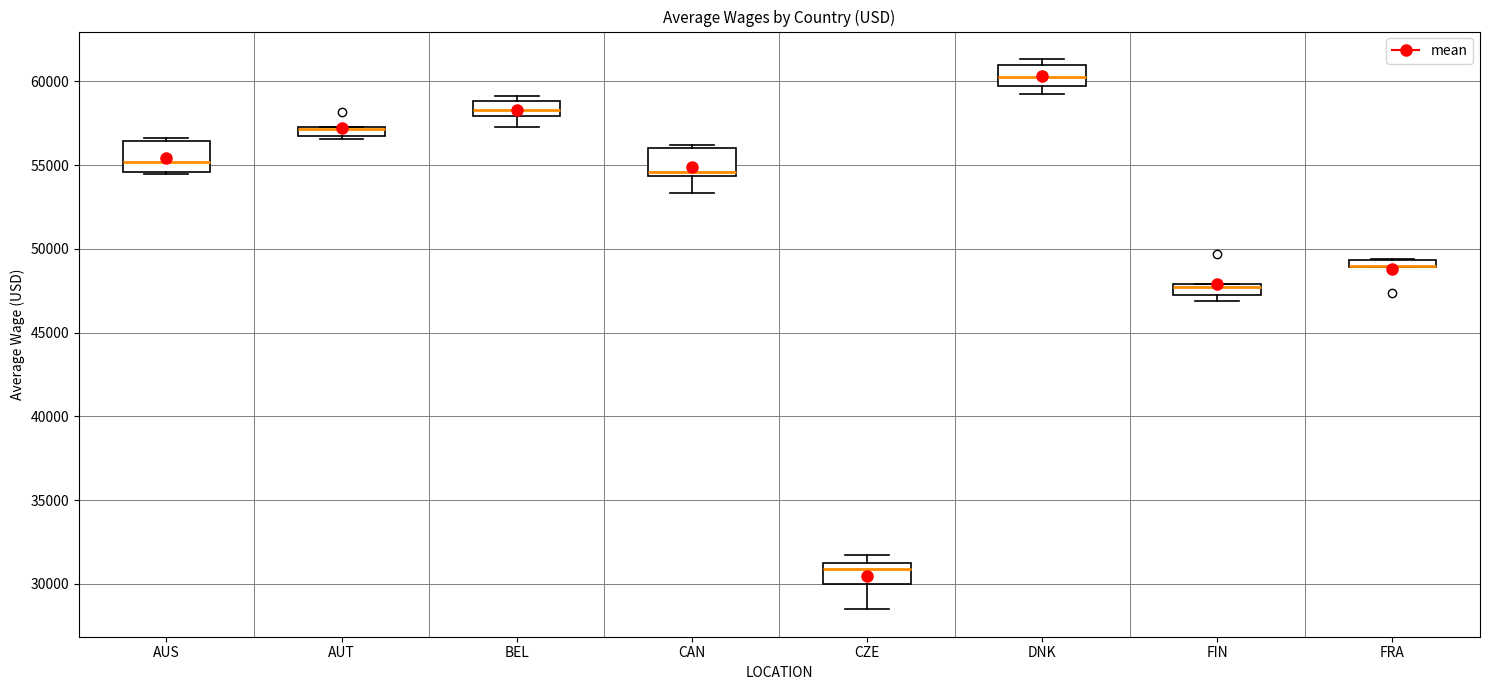

Where is the lower edge of the box for CAN on the y-axis? The values are not printed on the chart, so give them approximately, as read against the axis.

54500